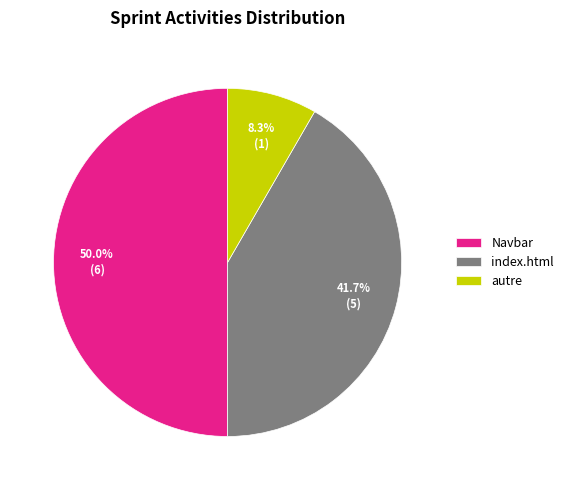

What portion of the pie excludes index.html?

58.3%